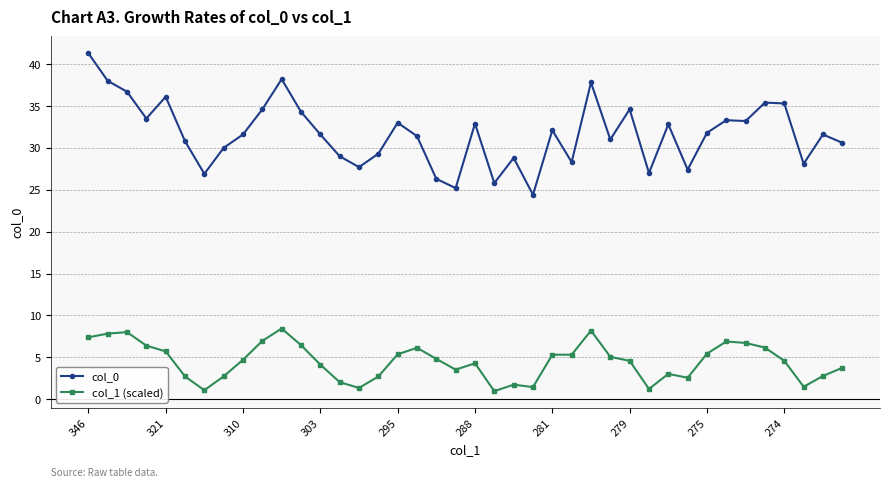

List the series in order of their overall mean, highest first.

col_0, col_1 (scaled)